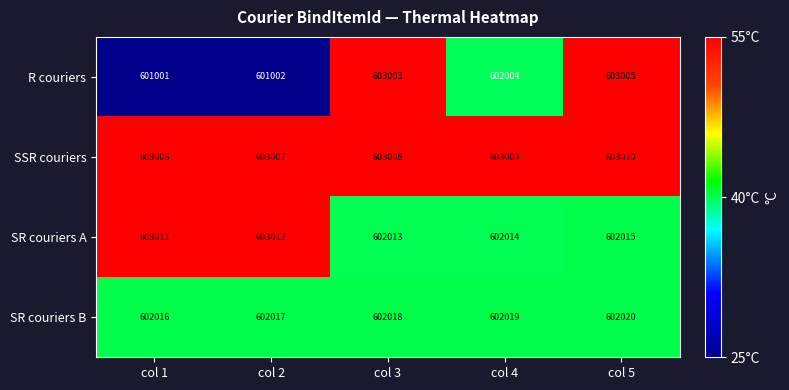

Which category has the lowest value across all series?

col 1